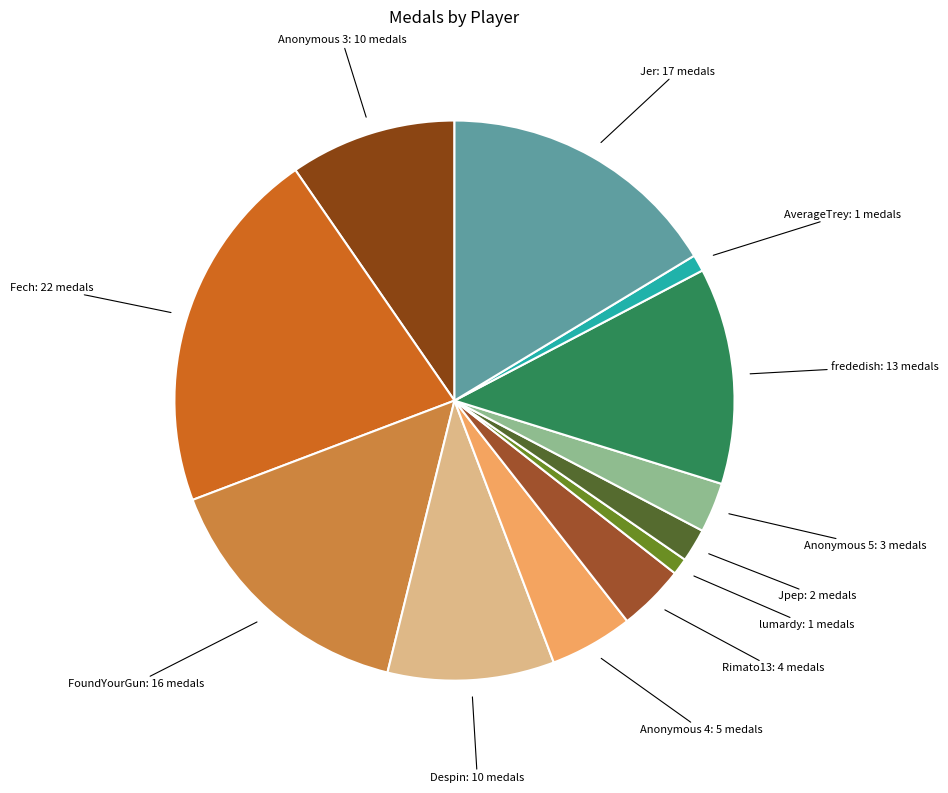

Rank the categories by value from highest to lowest.

Fech, Jer, FoundYourGun, frededish, Anonymous 3, Despin, Anonymous 4, Rimato13, Anonymous 5, Jpep, lumardy, AverageTrey